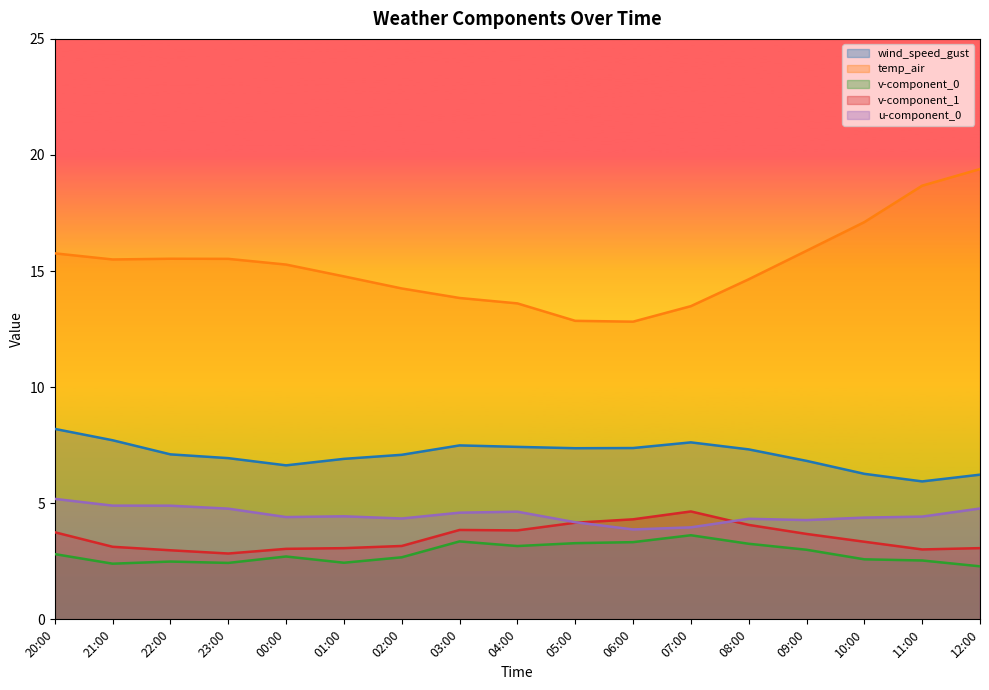

At which category is the sum across all series the highest?

12:00